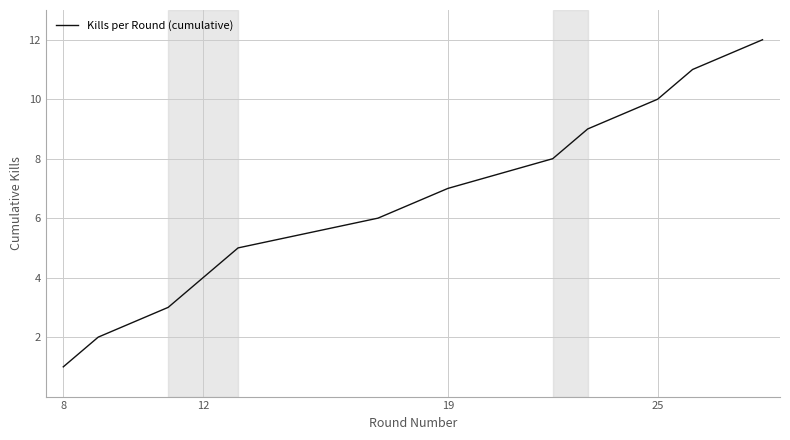

What is the greatest value displayed?

12